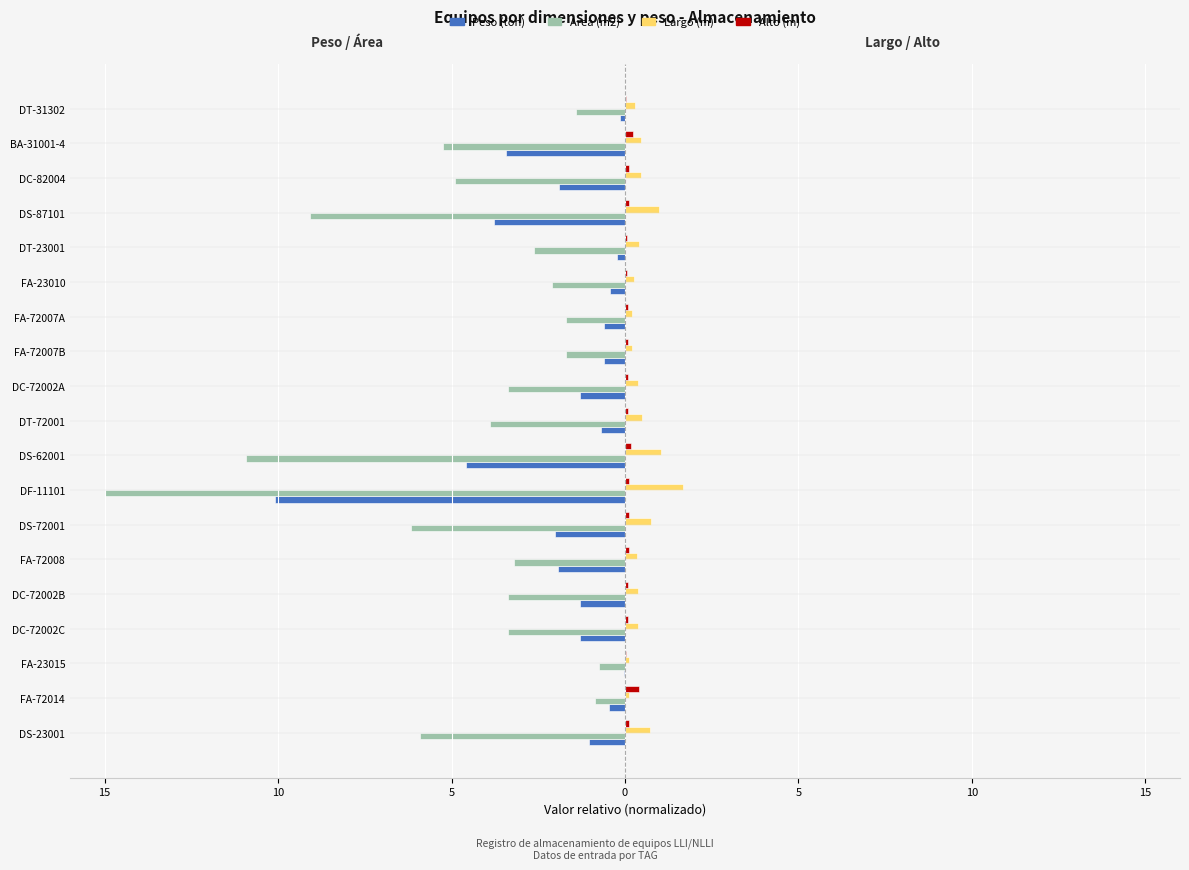

Which series has the widest spread of values?

Area (m2)